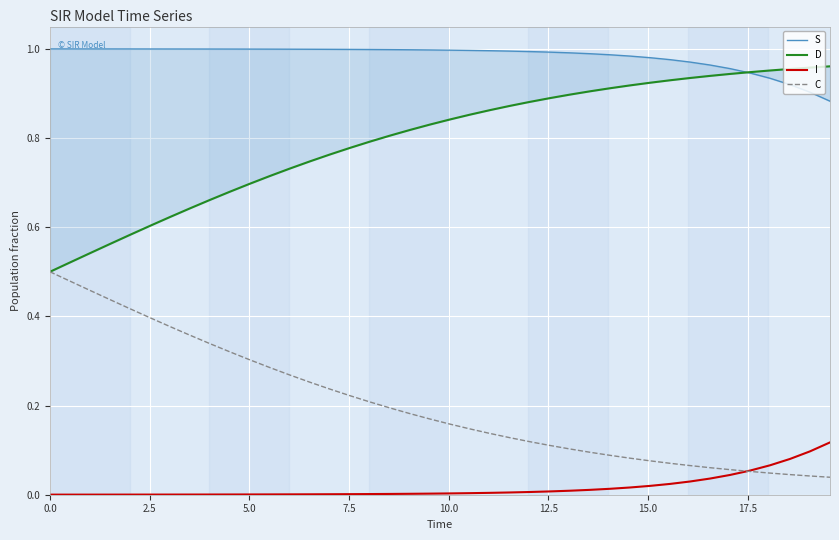

The C series shows 0.1 at 36. True or false?

False